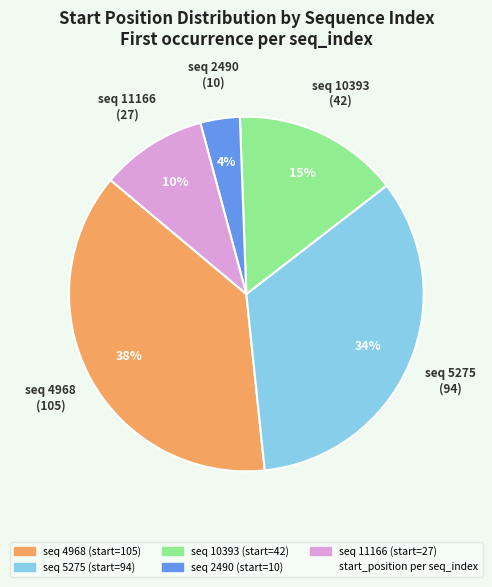

Is there any slice that represents more than half of the pie?

No